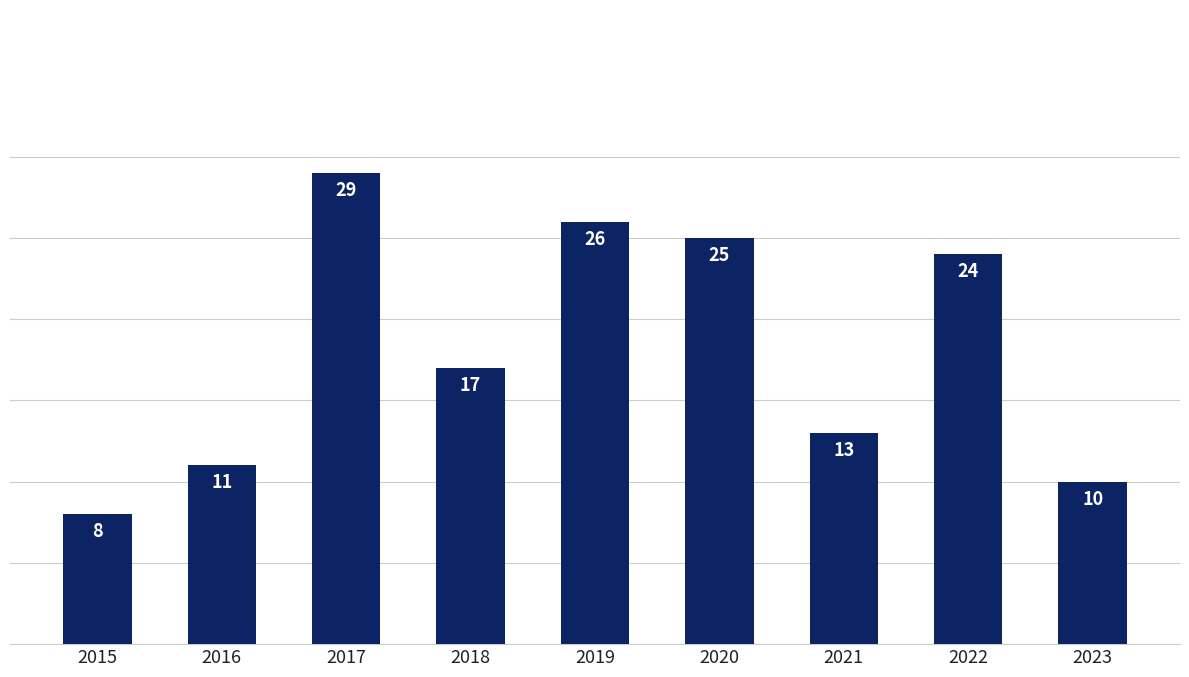

Rank the categories by value from lowest to highest.

2015, 2023, 2016, 2021, 2018, 2022, 2020, 2019, 2017